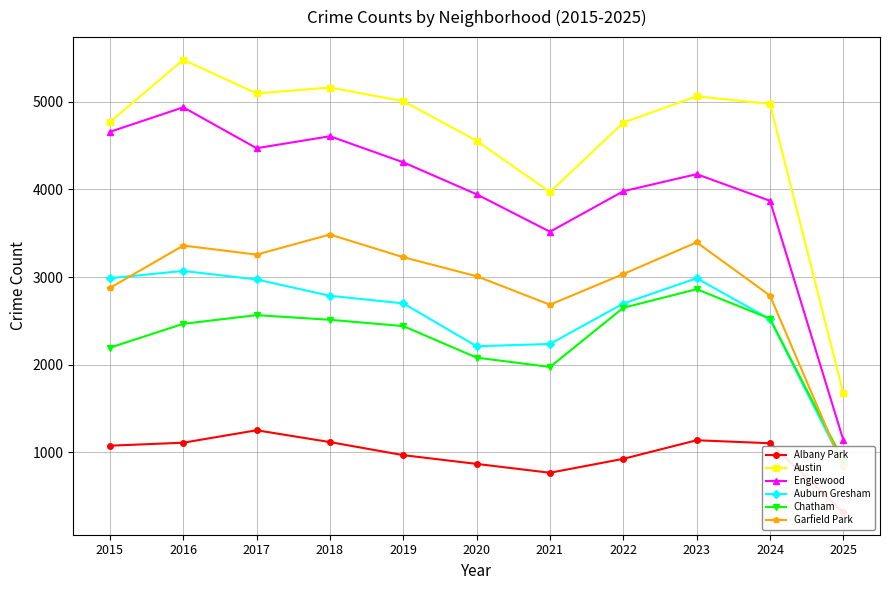

Reading left to right, list all the values displayed in this chart.

Albany Park: 1076	1110	1252	1117	968	868	767	926	1138	1104	318
Austin: 4770	5481	5096	5164	5008	4556	3971	4763	5064	4976	1673
Englewood: 4658	4938	4471	4608	4310	3945	3518	3980	4175	3871	1139
Auburn Gresham: 2987	3071	2973	2787	2700	2211	2237	2698	2987	2520	858
Chatham: 2195	2467	2566	2513	2441	2081	1974	2650	2862	2525	901
Garfield Park: 2877	3360	3257	3486	3227	3010	2685	3035	3397	2789	830